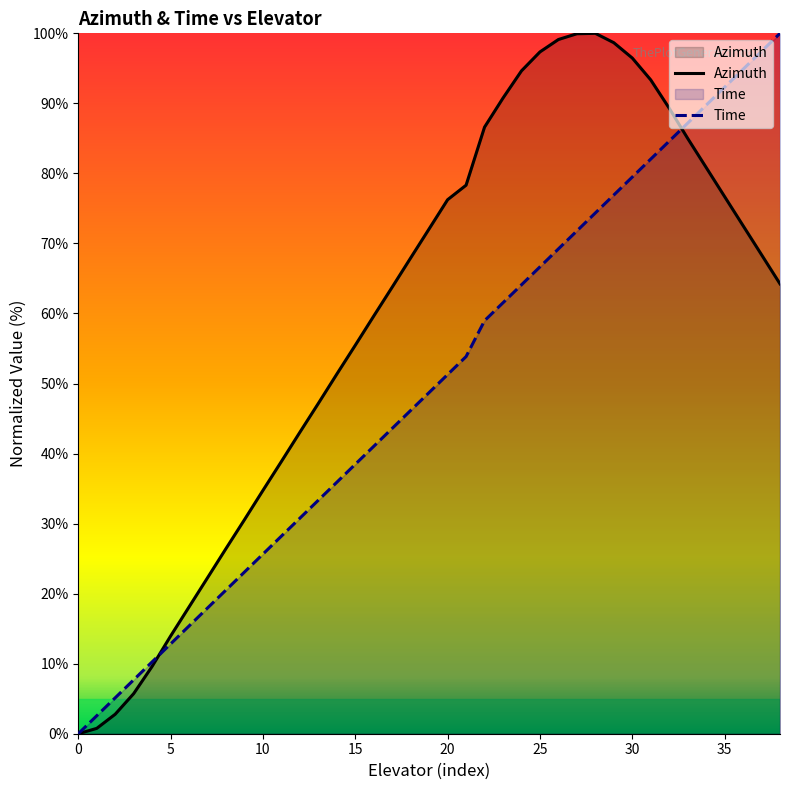

In Azimuth, how many points are higher than both neighbors (excluding endpoints)?

1